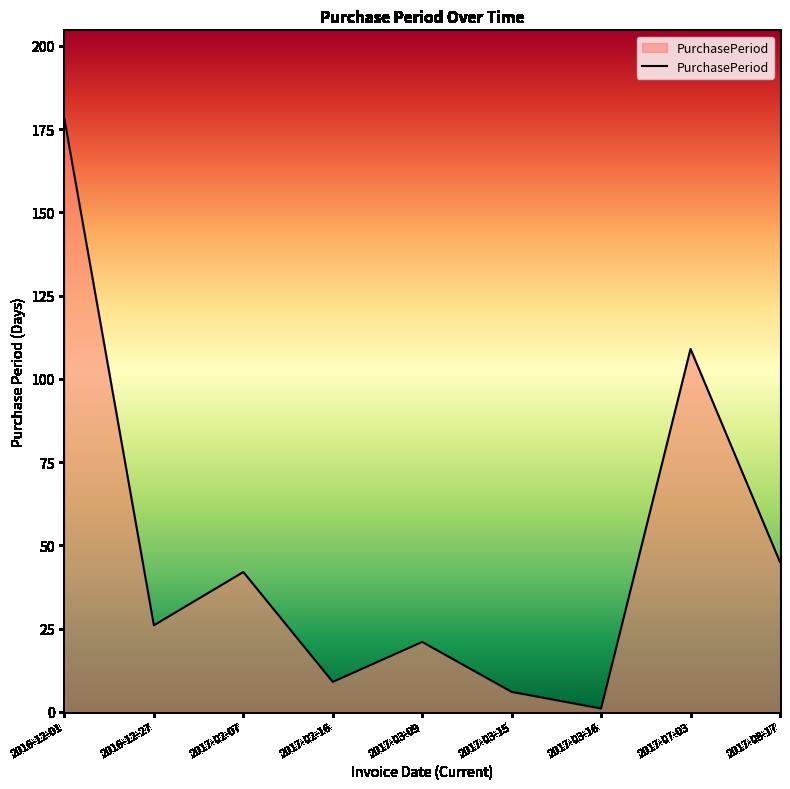

Read the value at 2017-02-07, to the nearest 5.

40